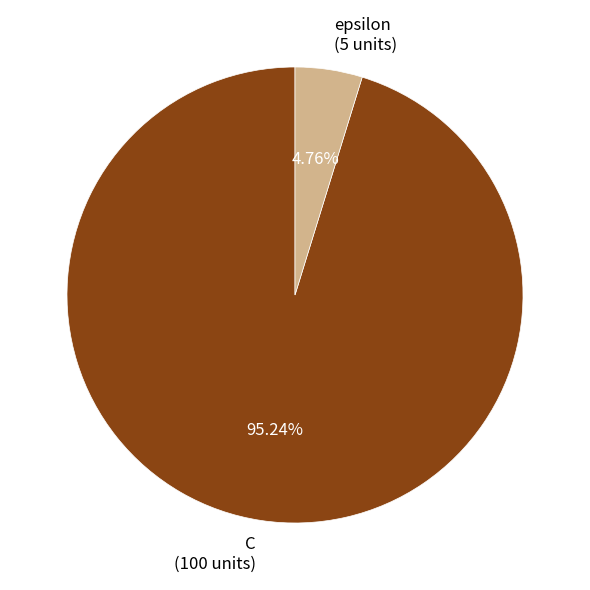

Rank the categories by value from highest to lowest.

C, epsilon